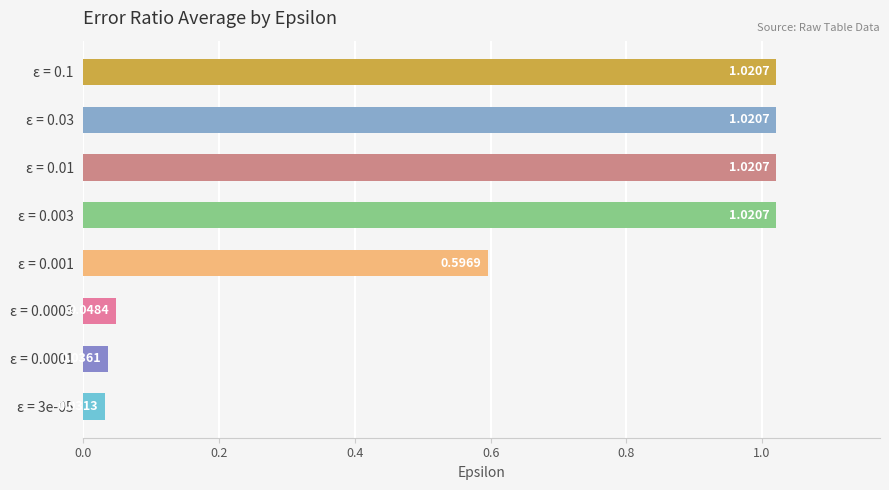

Are the bars grouped side by side (vs. stacked)?

No